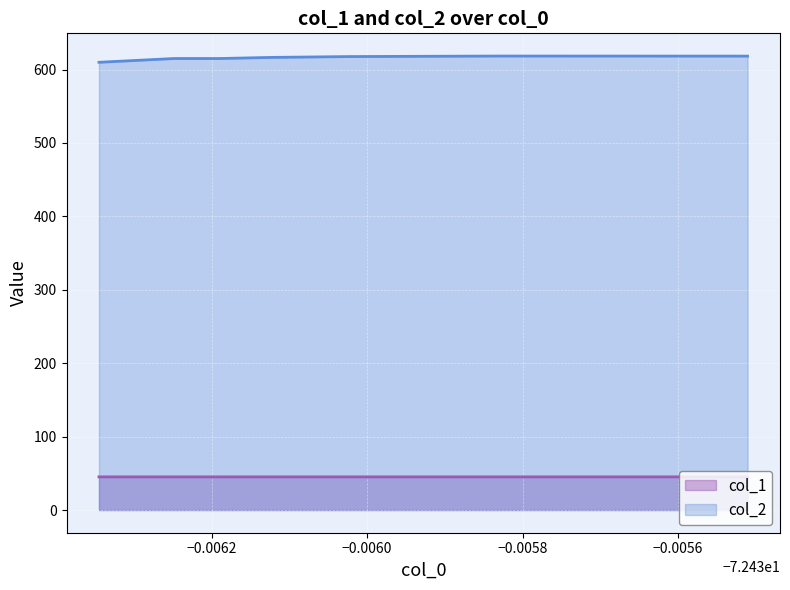

What is the total value across all series at −0.0058?

662.8